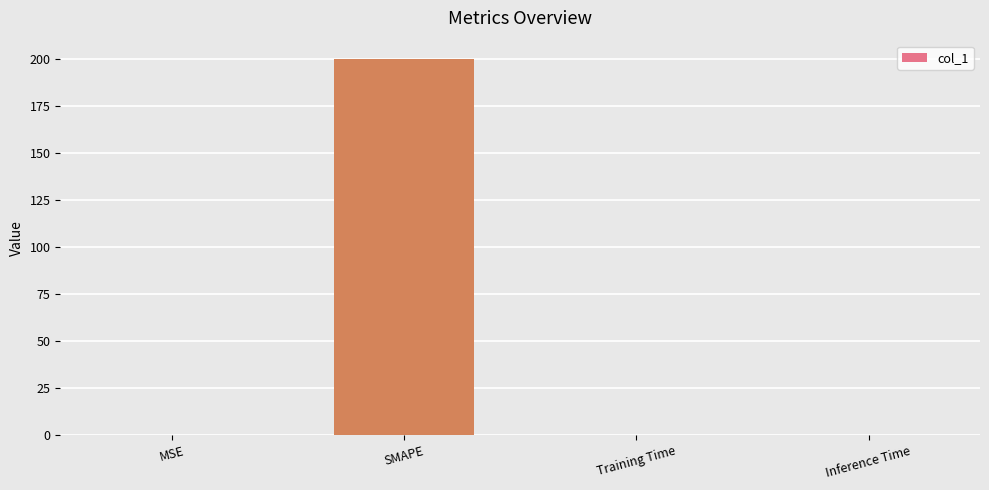

Which has a higher value, SMAPE or Training Time?

SMAPE